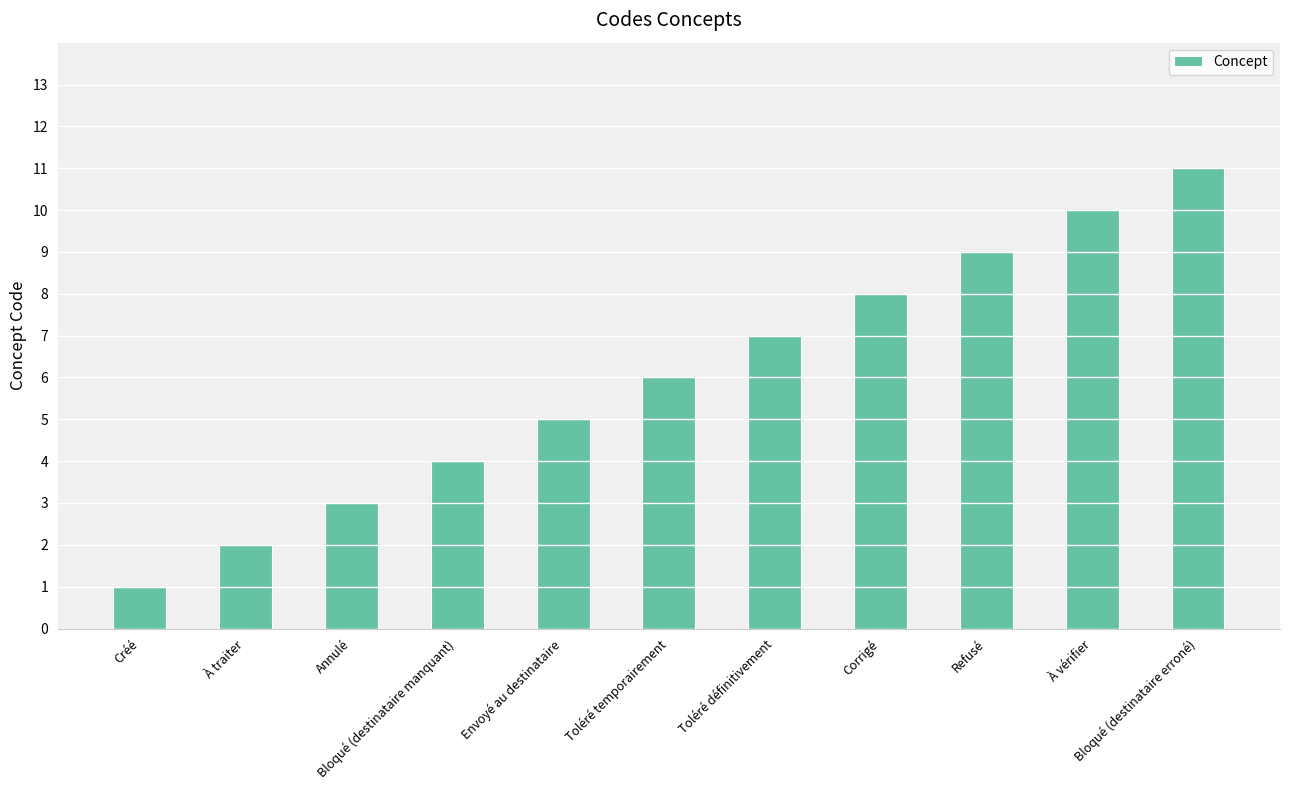

How many values are between 3 and 9?

7